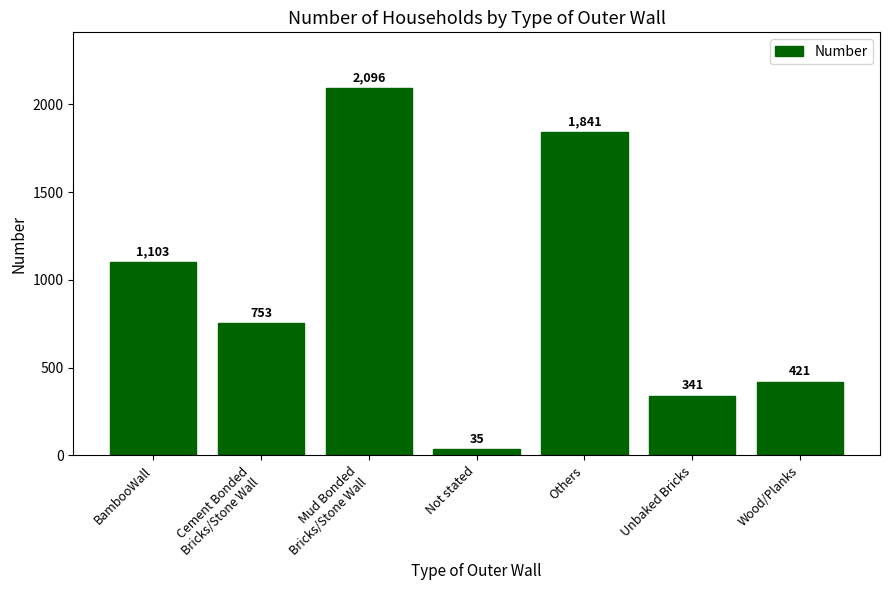

At which category does the chart reach its peak across all series?

Mud Bonded
Bricks/Stone Wall